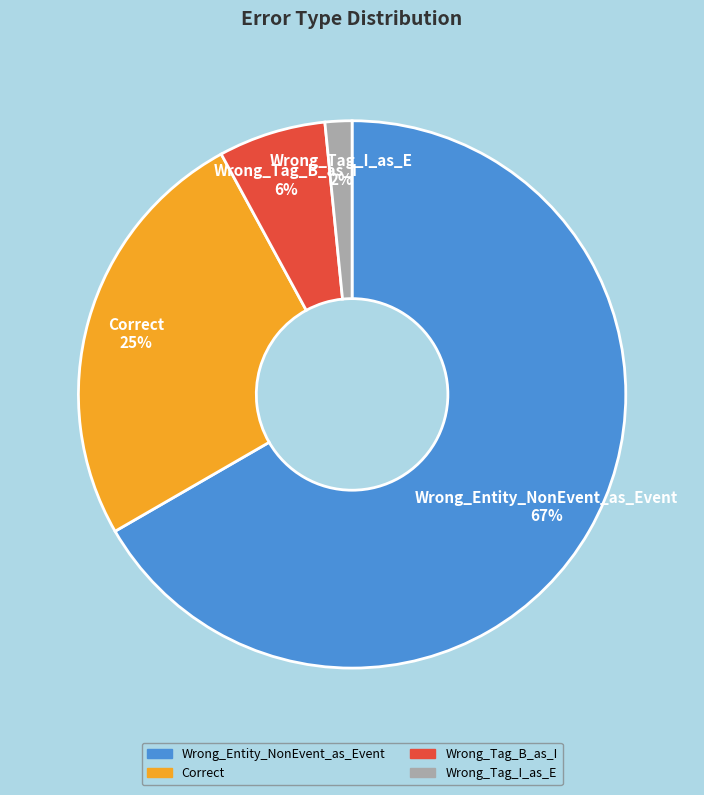

Do Wrong_Tag_I_as_E and Wrong_Tag_B_as_I together represent more than half of the pie?

No